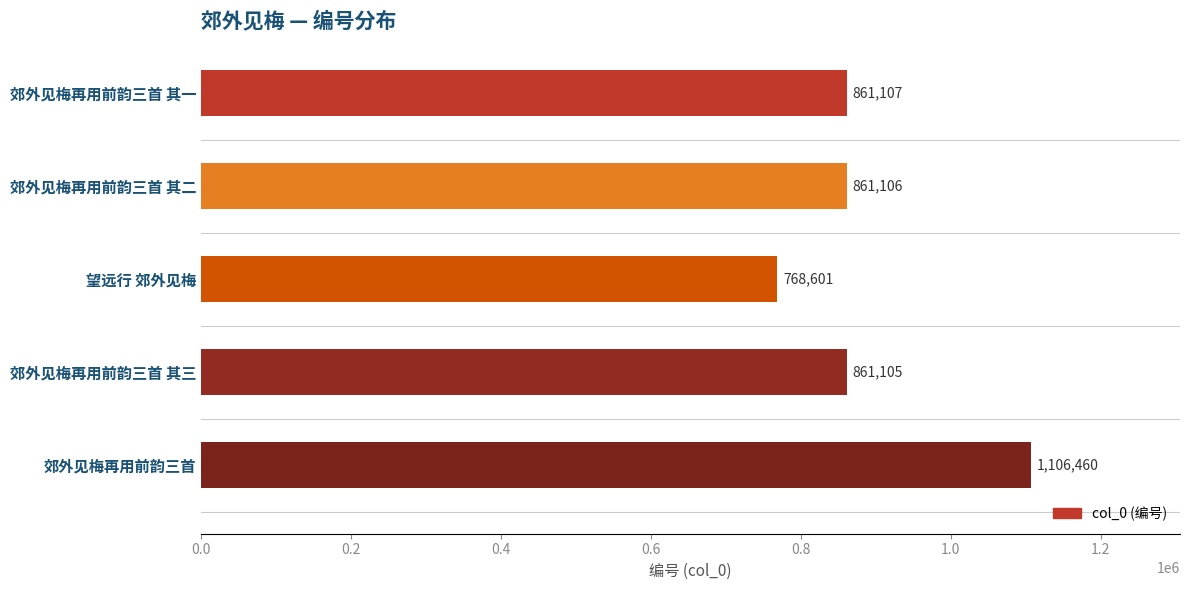

What is the difference between the second highest and second lowest values?

2